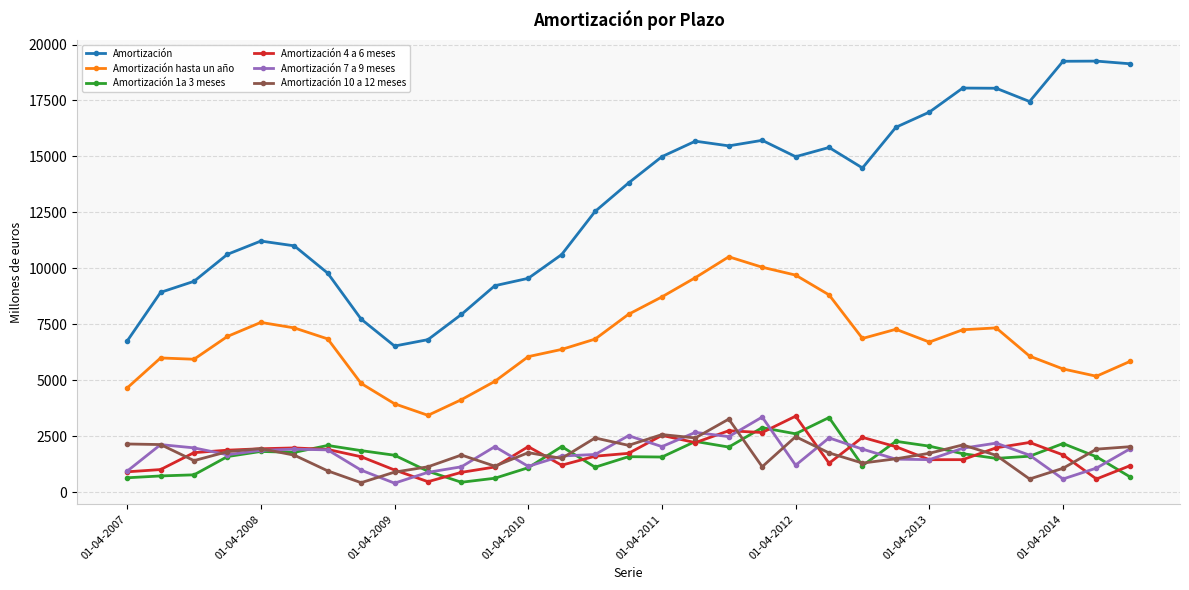

What is the difference between the second highest and minimum values in the Amortización 7 a 9 meses series?

2269